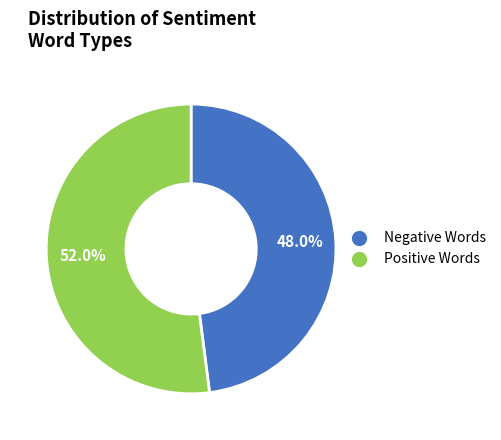

Does any single category account for the majority?

Yes